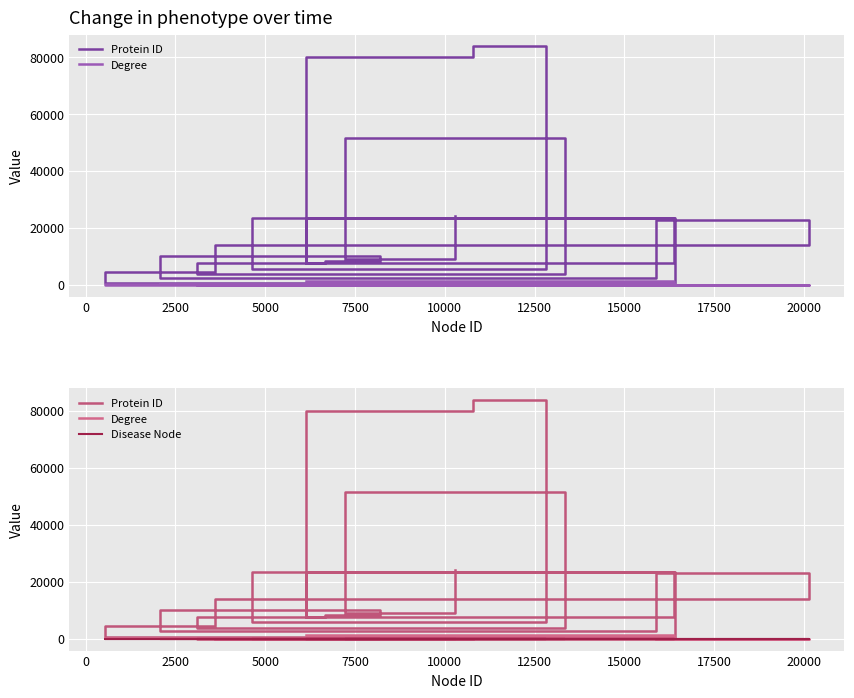

How many lines are shown in the chart?

3